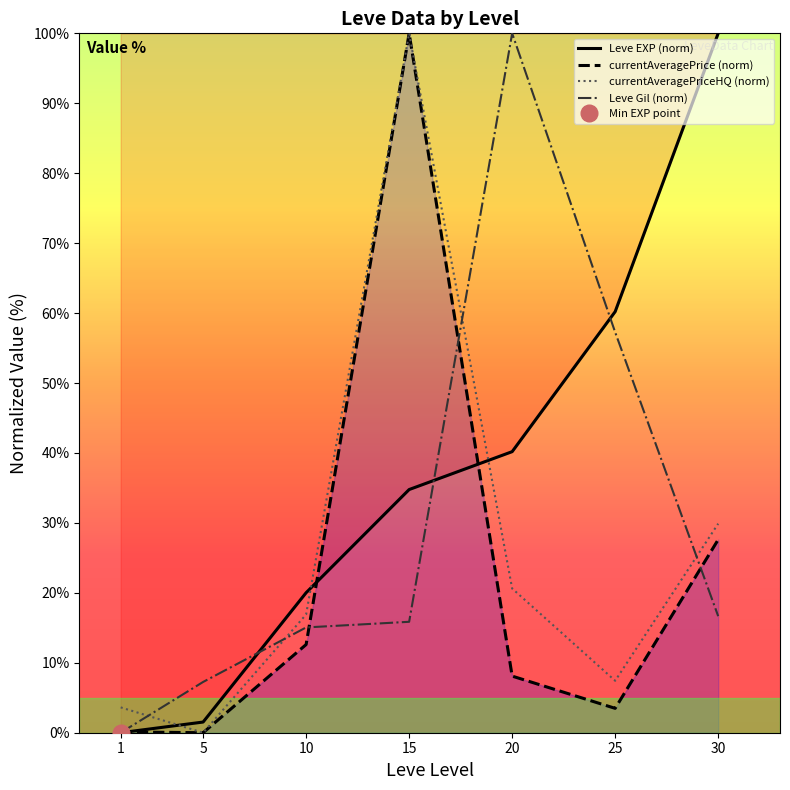

What is the total value across all series at 25?

128.4